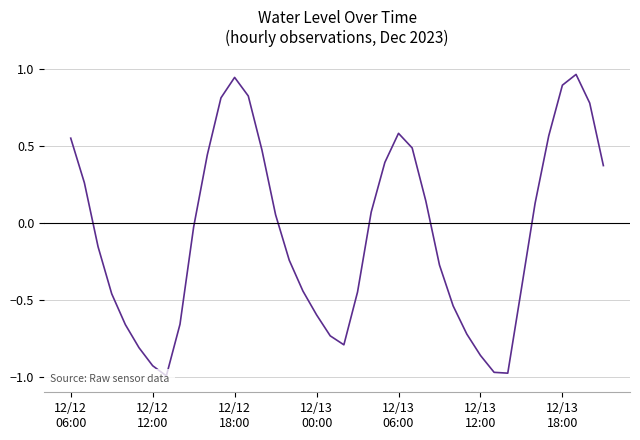

How many data points are above 0?

19